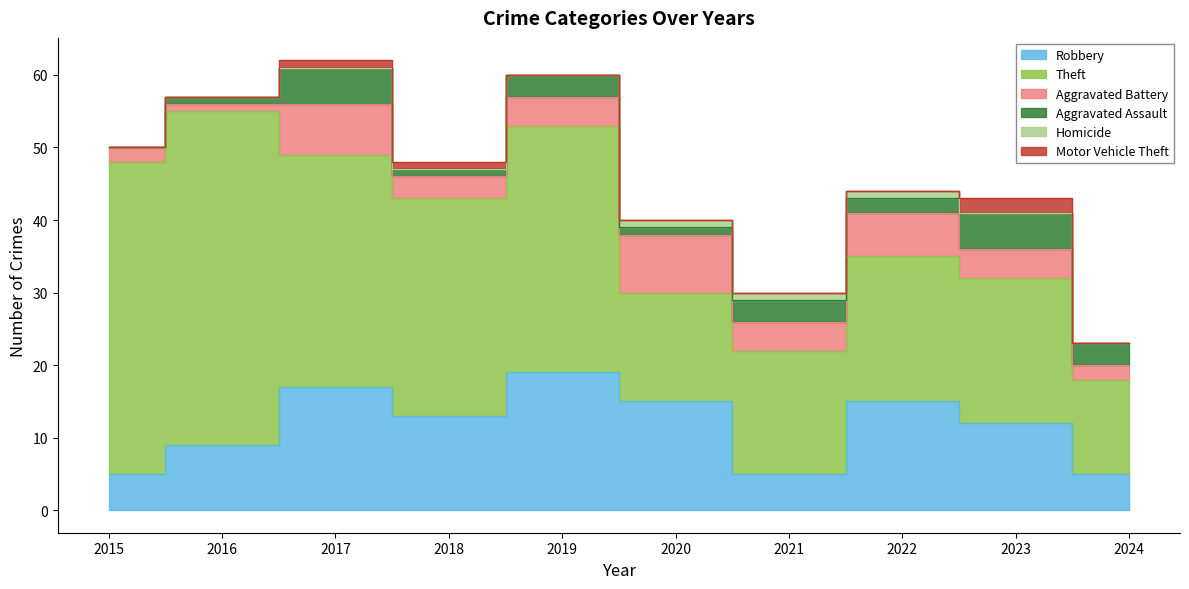

What is the sum of all Homicide values?

3